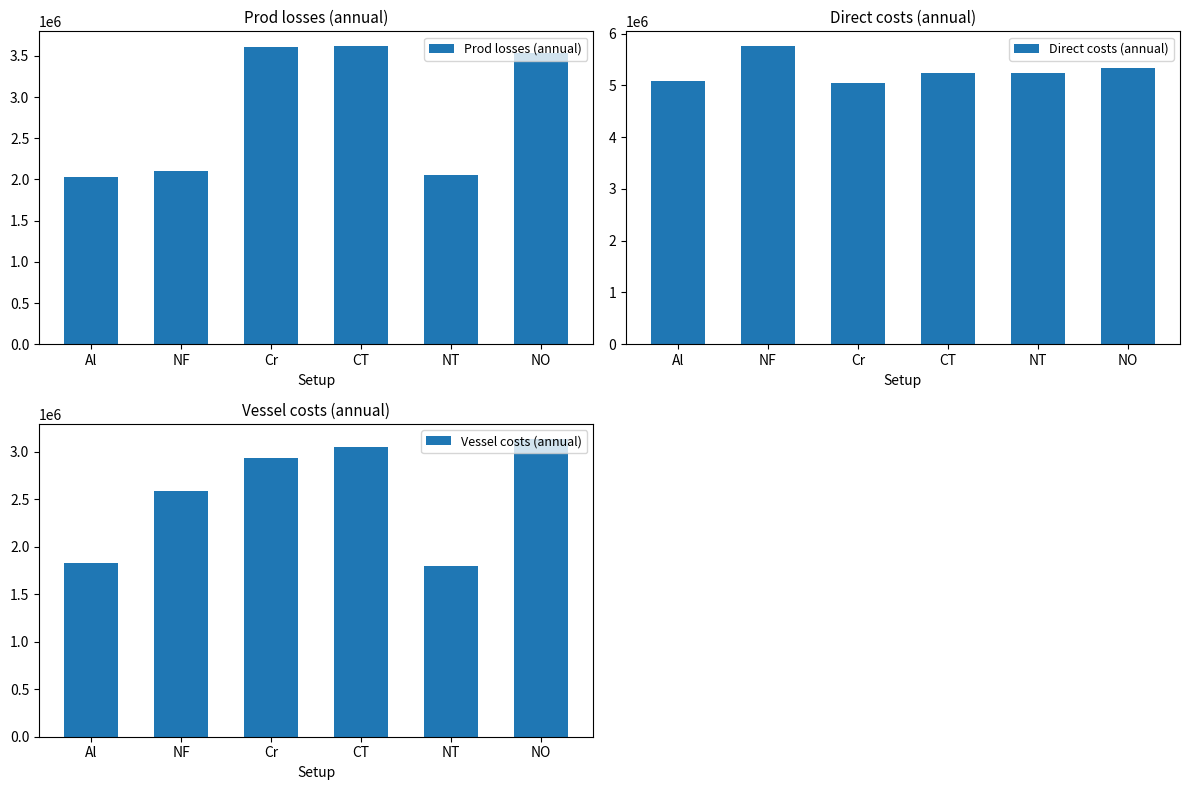

What is the value of the Prod losses (annual) bar at the 1st from the left?

2025340.6